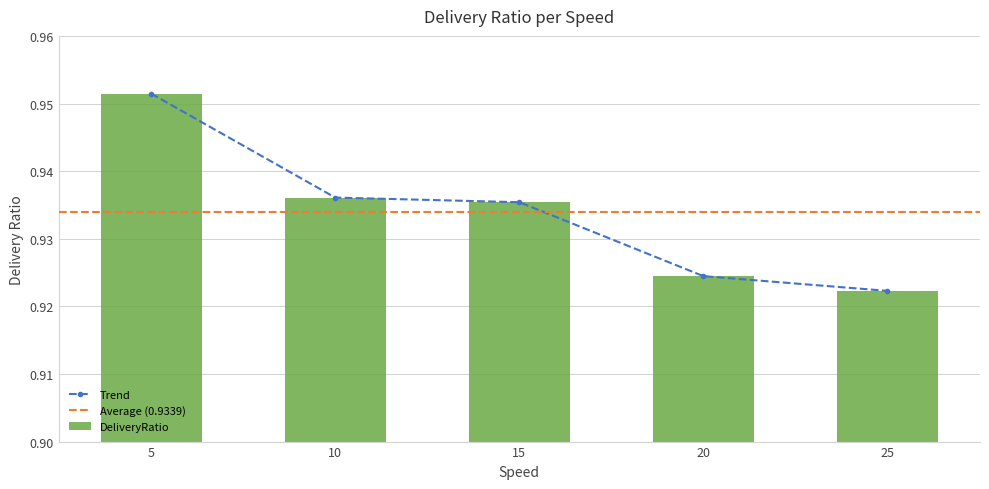

List the labels in order of value, smallest first.

25, 20, 15, 10, 5